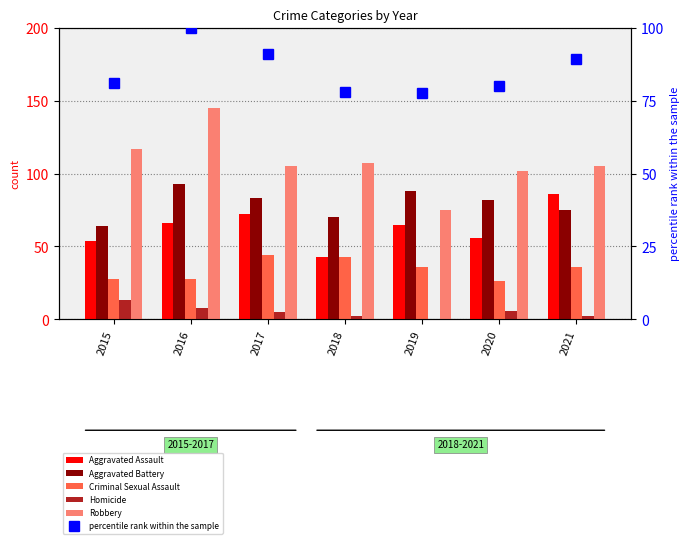

What is the sum of the Aggravated Battery values at 2018 and 2021?

145.0